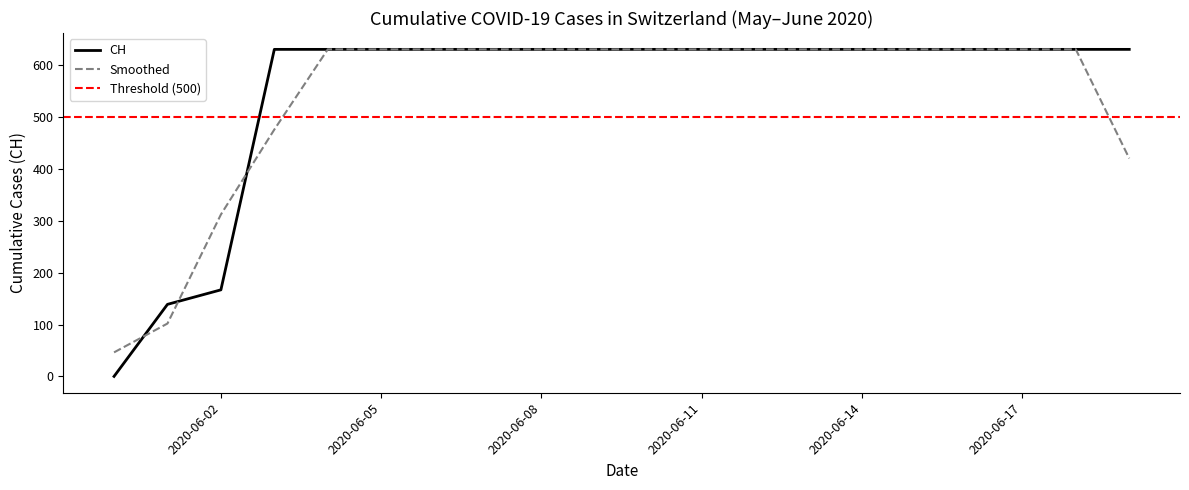

What is the sum of all values?

11033